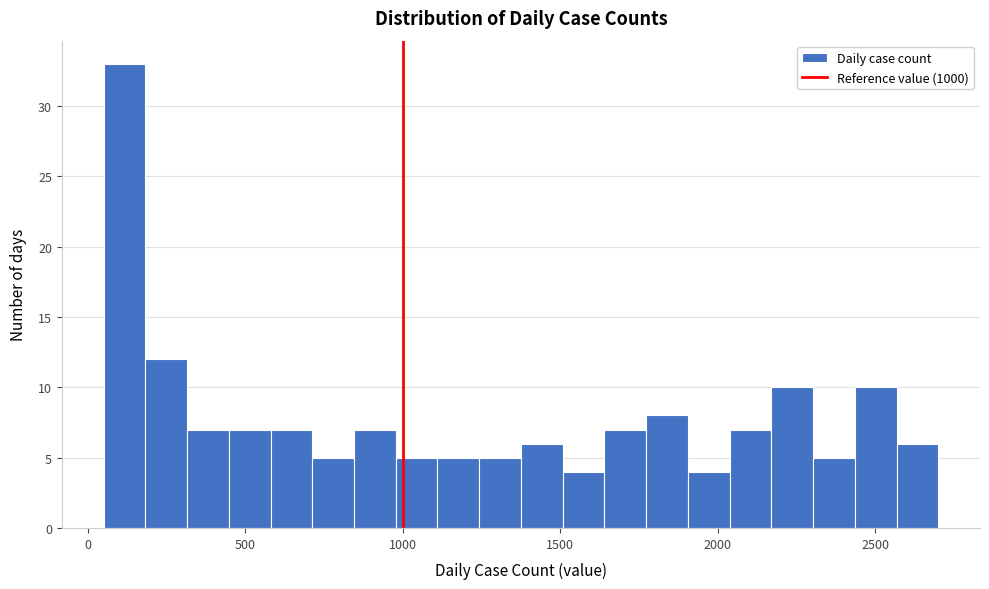

Read against the x-axis, roughly where is the centre of the tallest bar?

100